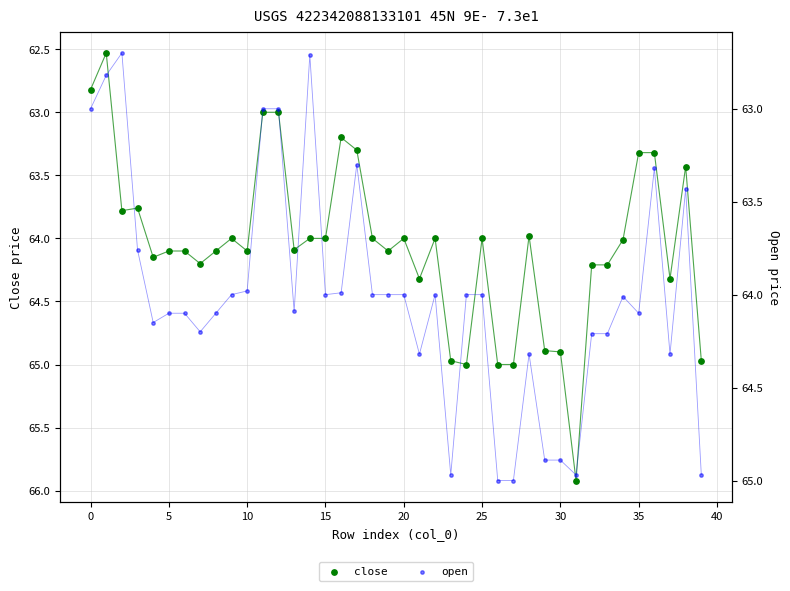

What are all the series names shown in the legend?

close, open